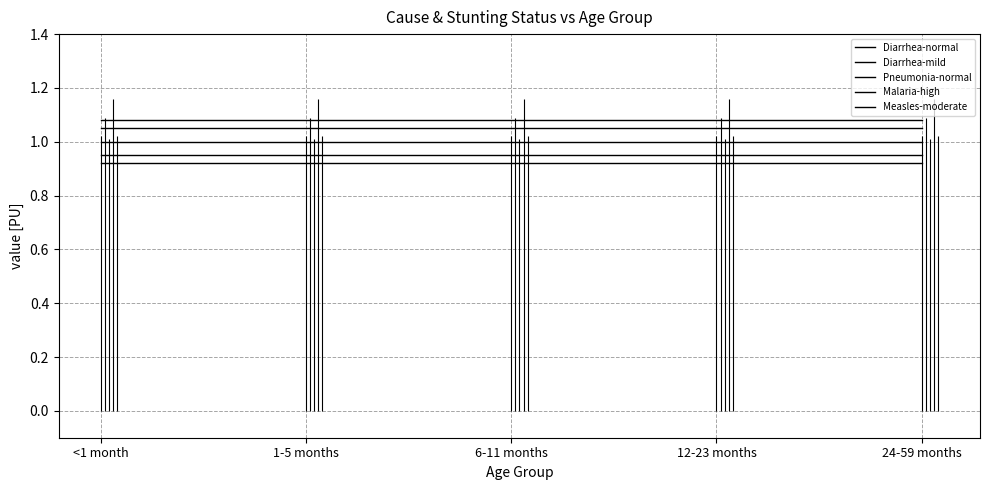

What is the minimum value for Pneumonia-normal?

0.9